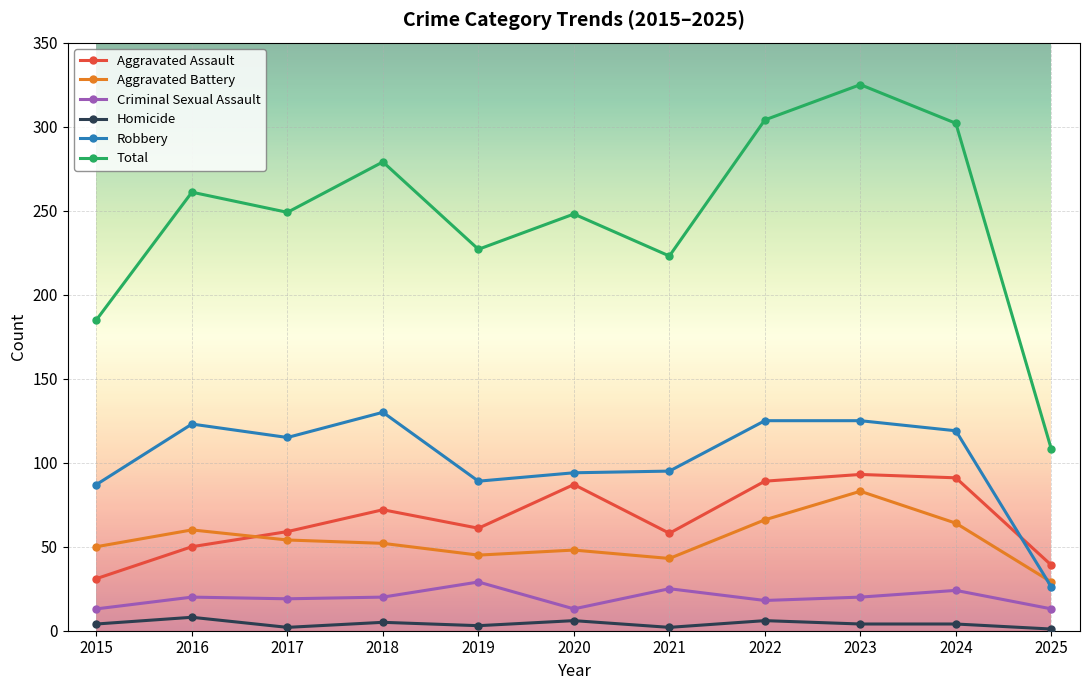

The Total series shows 302 at 2024. True or false?

True